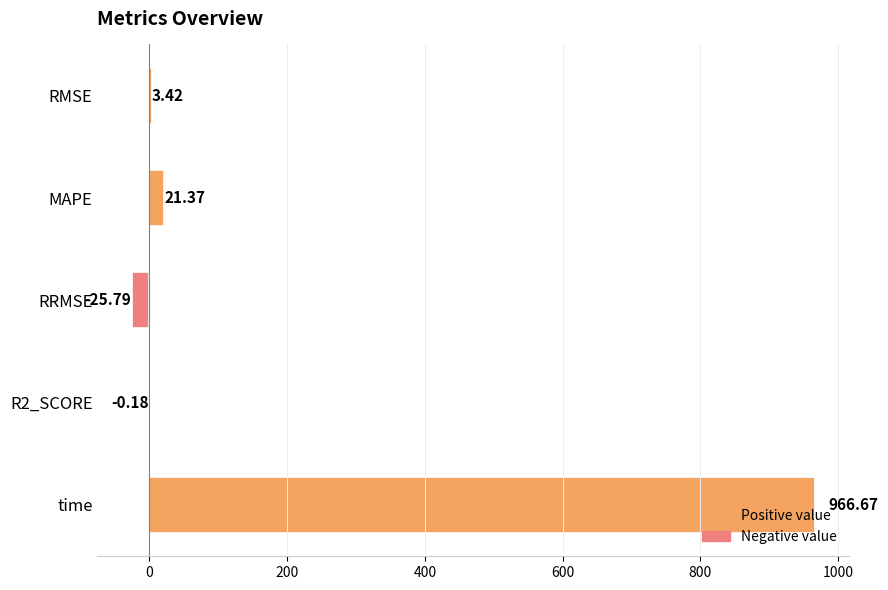

Where is the data nearest to the value 470?

MAPE